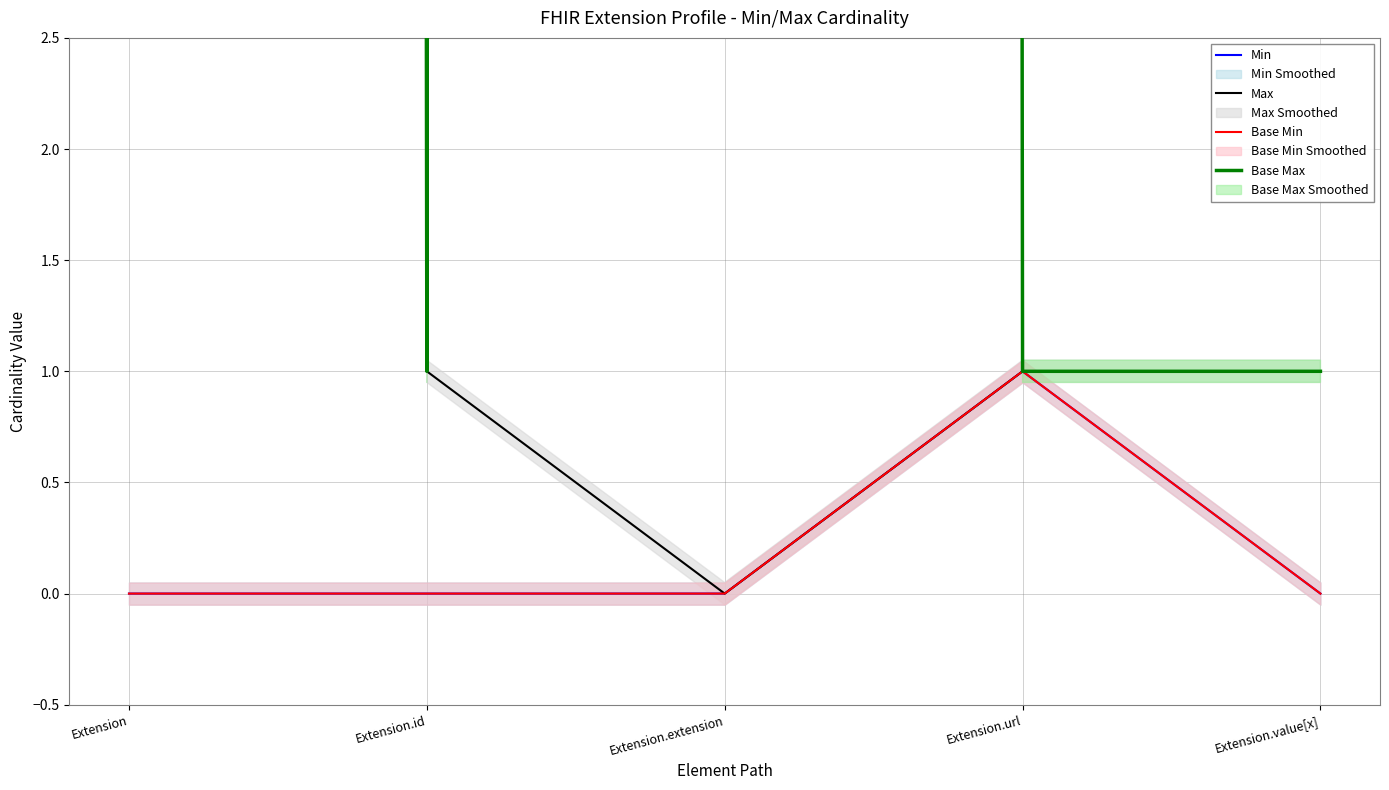

What is the difference between the maximum and minimum values in the Base Max series?

998